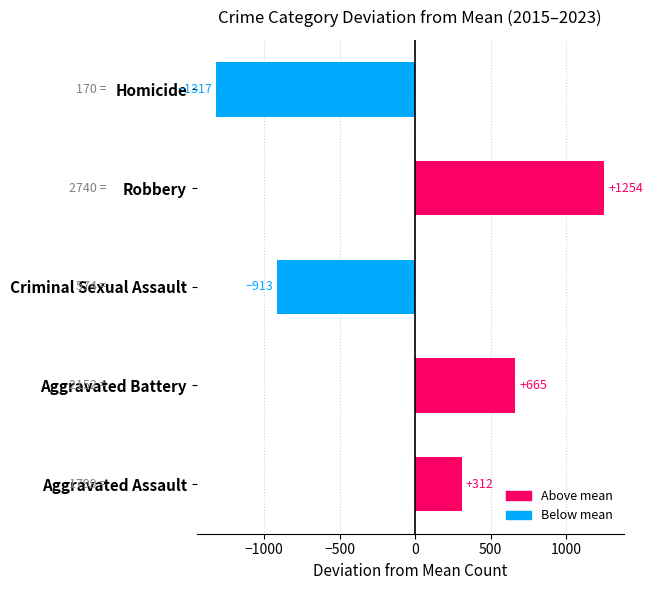

Are the bars horizontal?

Yes